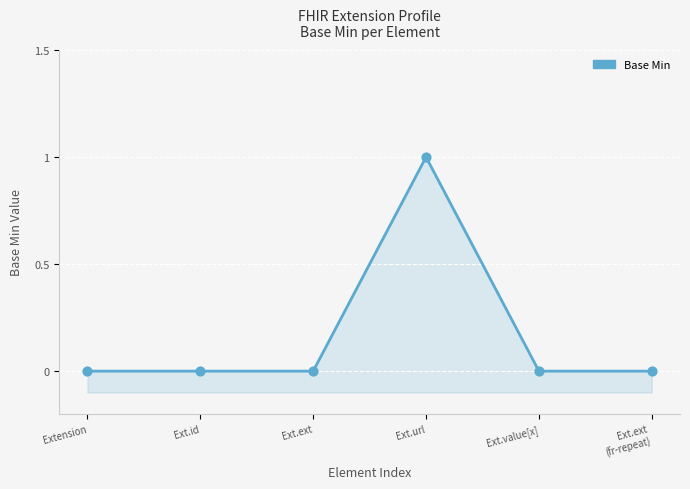

Between Ext.url and Ext.value[x], which is larger?

Ext.url